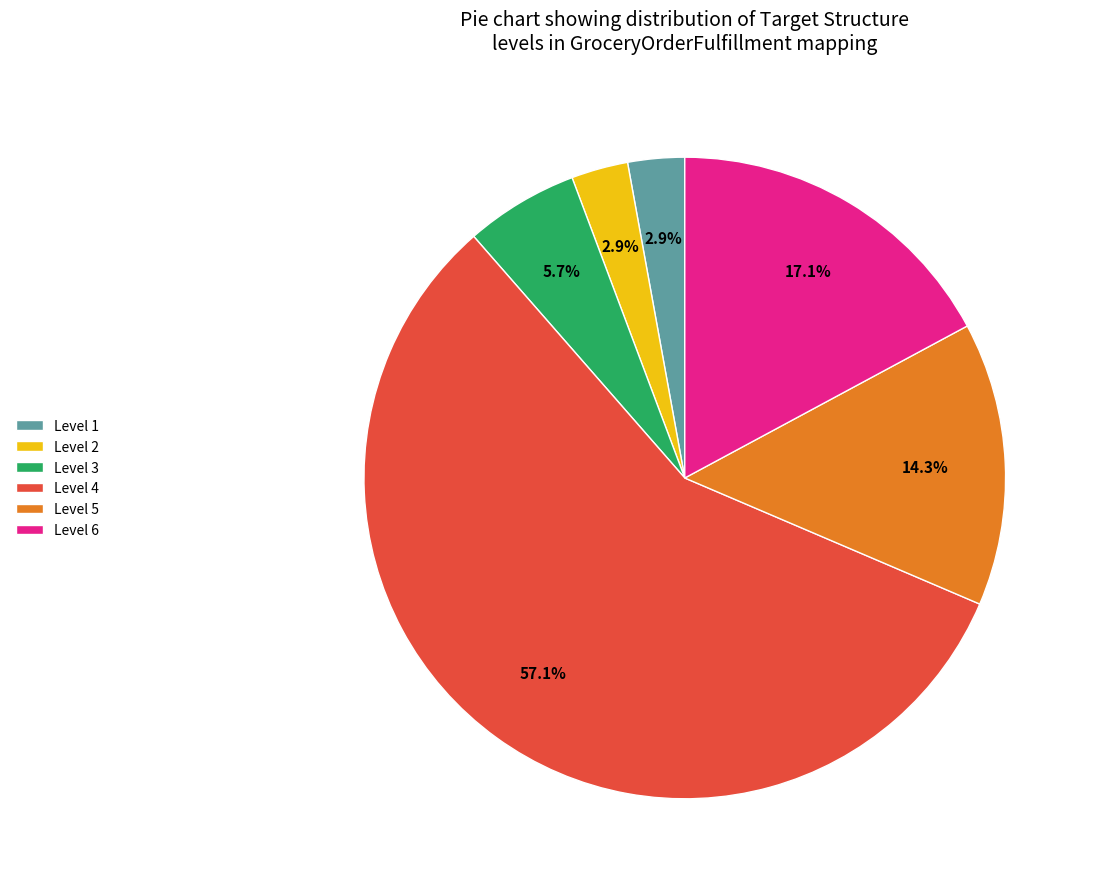

Combined, do Level 1 and Level 6 account for over 50%?

No